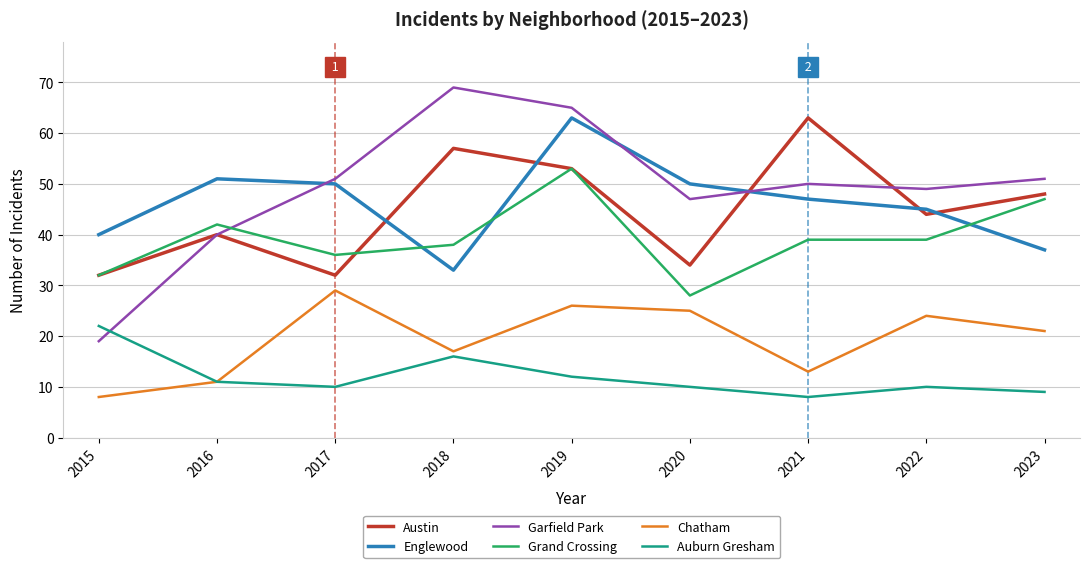

How many values in the Garfield Park series are below 50?

4